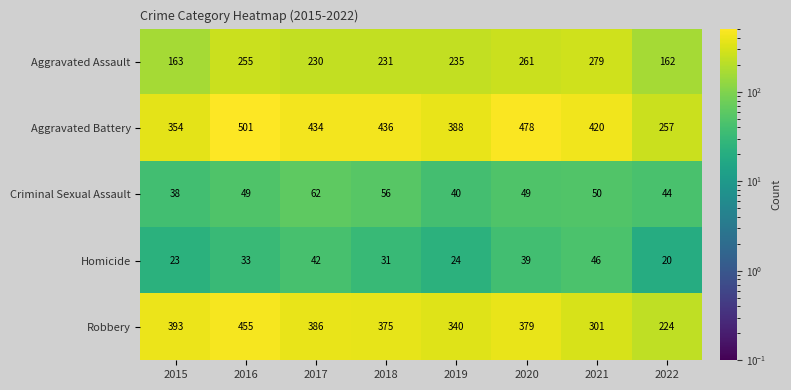

Rank the categories by Homicide value from highest to lowest.

2021, 2017, 2020, 2016, 2018, 2019, 2015, 2022